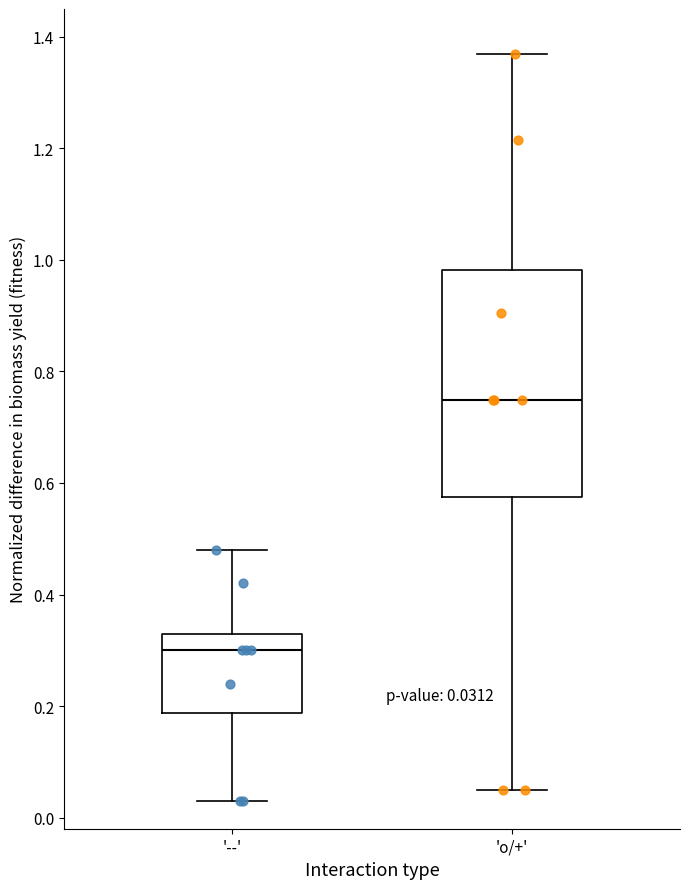

Which box has the lowest median line?

'--'